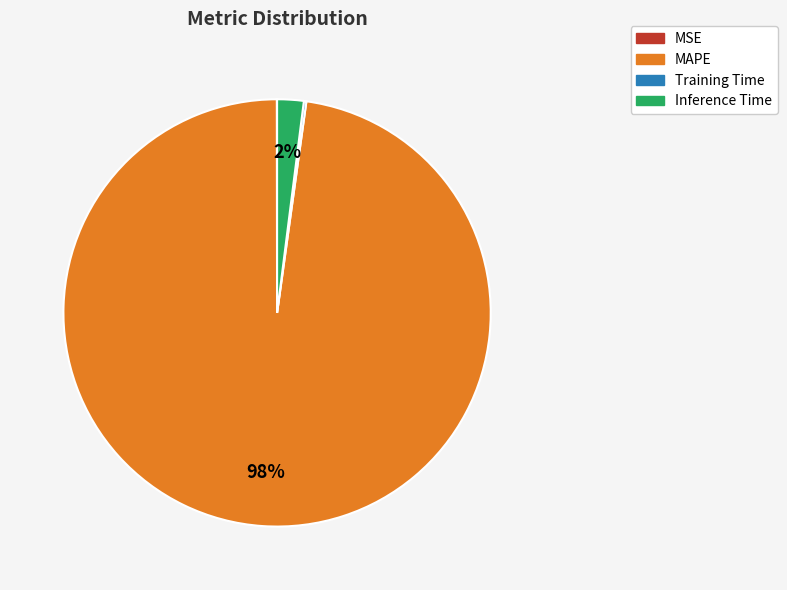

To the nearest percent, what is the difference between the largest and smallest slice percentages?

98%